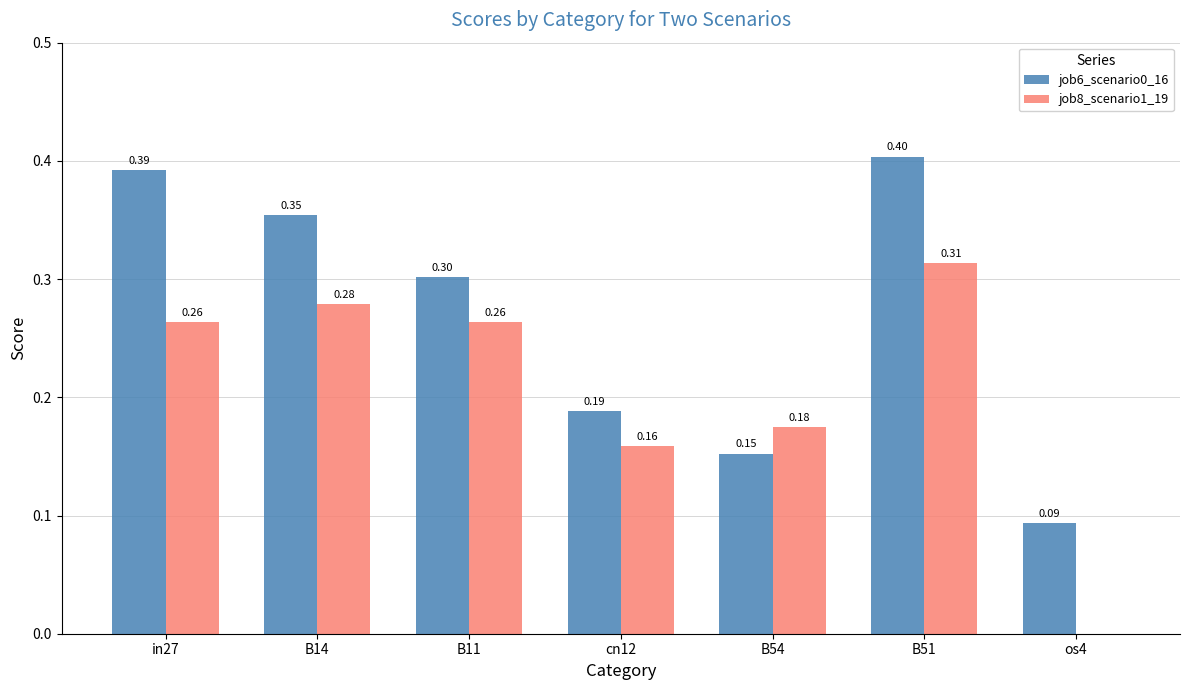

At which category is the sum across all series the highest?

B51